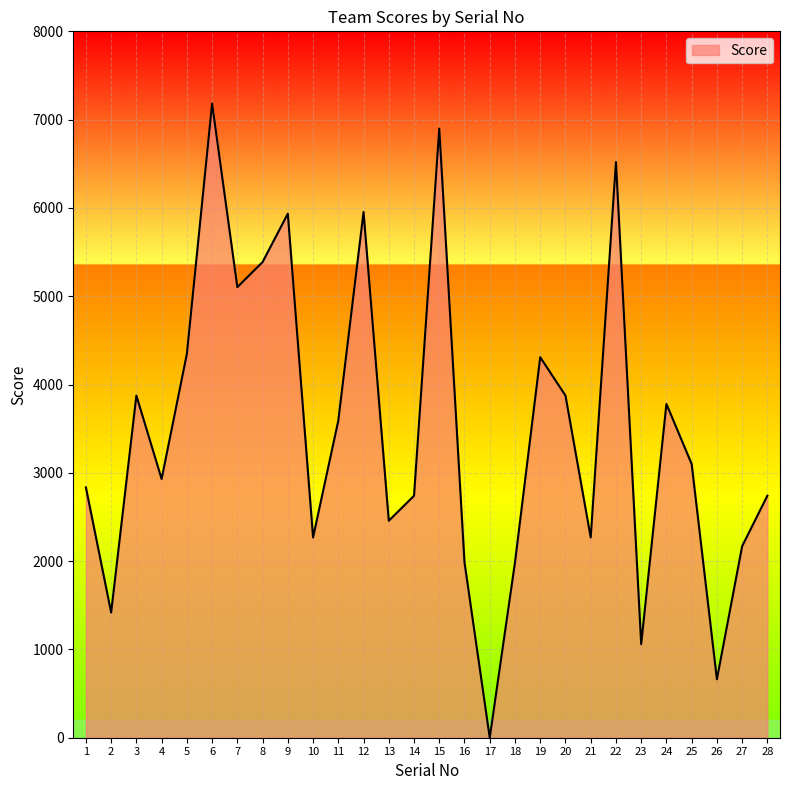

Is it true that the value at 2 is 2145?

False